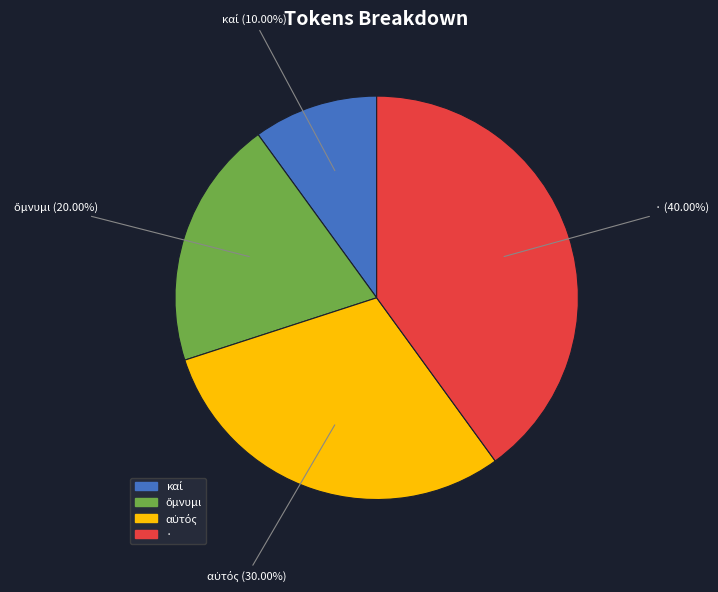

What is the largest slice in the pie chart?

·